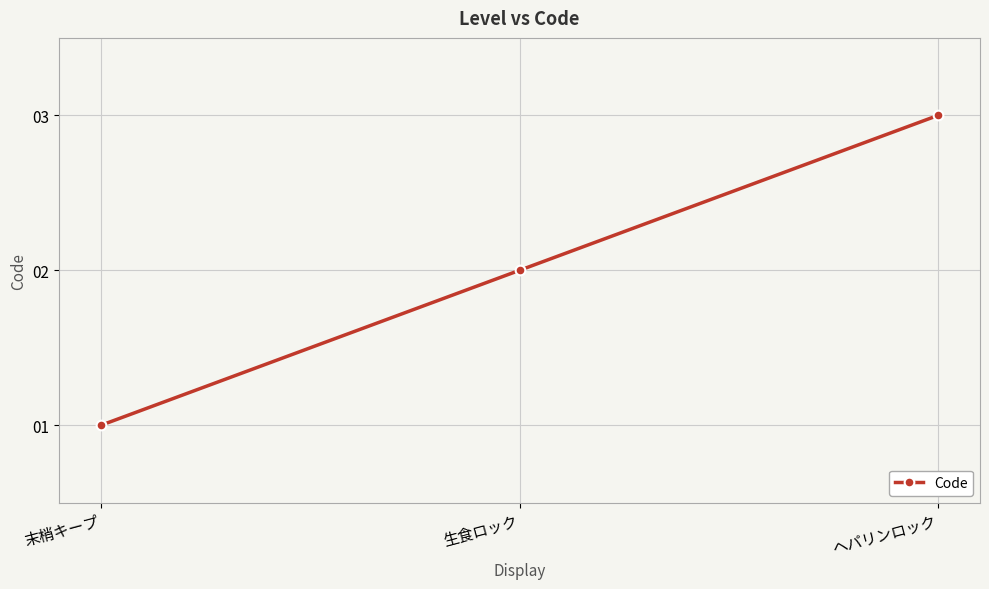

Reading left to right, transcribe all the data shown in this chart.

末梢キープ=1	生食ロック=2	ヘパリンロック=3